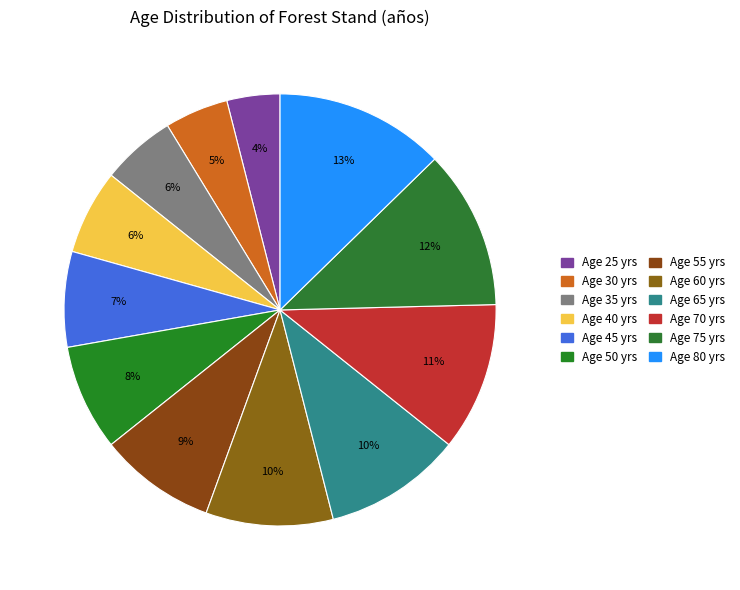

Which slice is the largest?

80